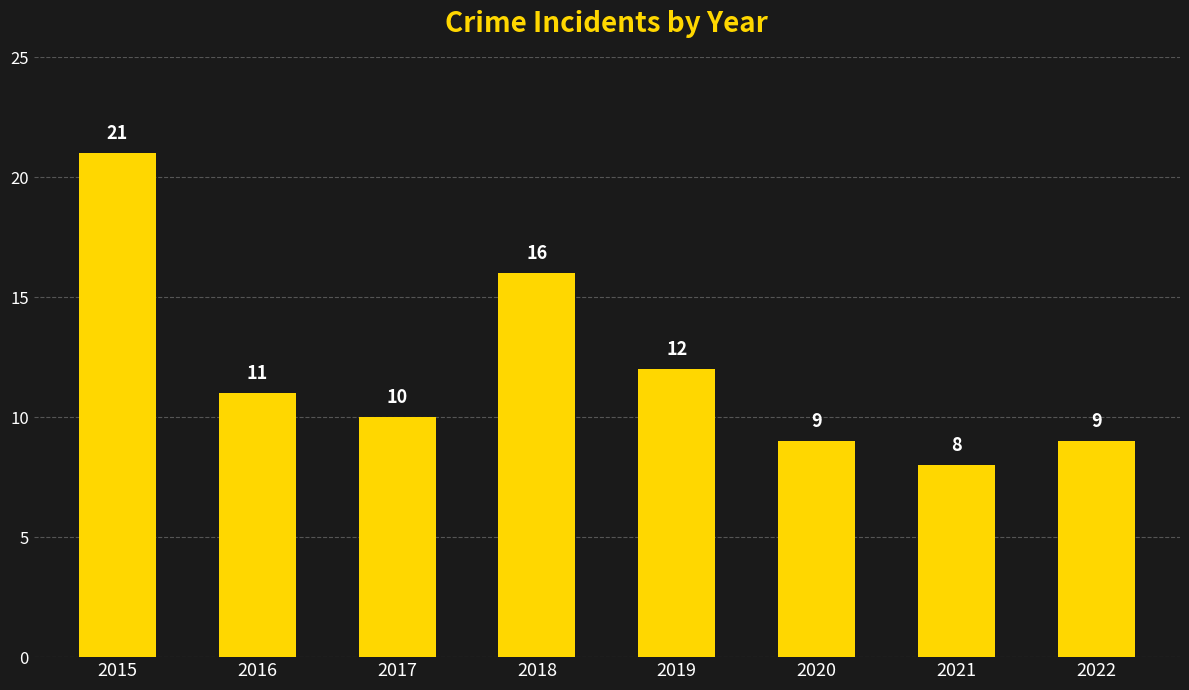

What is the maximum value shown in the chart?

21